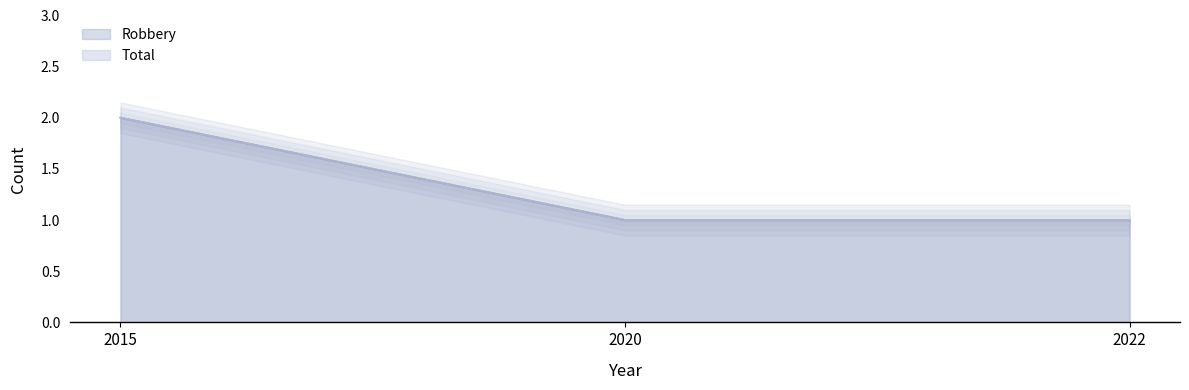

At 2020, list the series in order from smallest to largest.

Robbery, Total